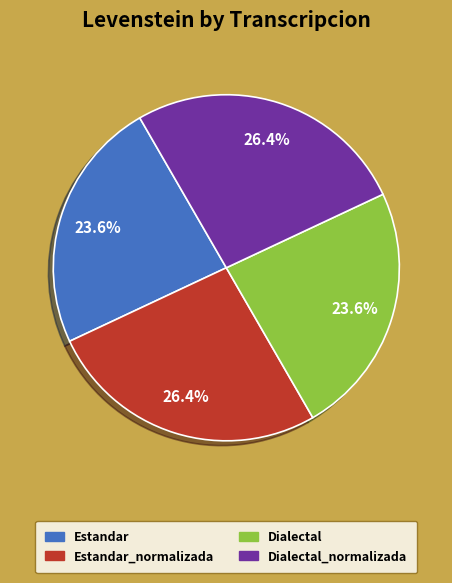

Count the number of slices in the pie.

4